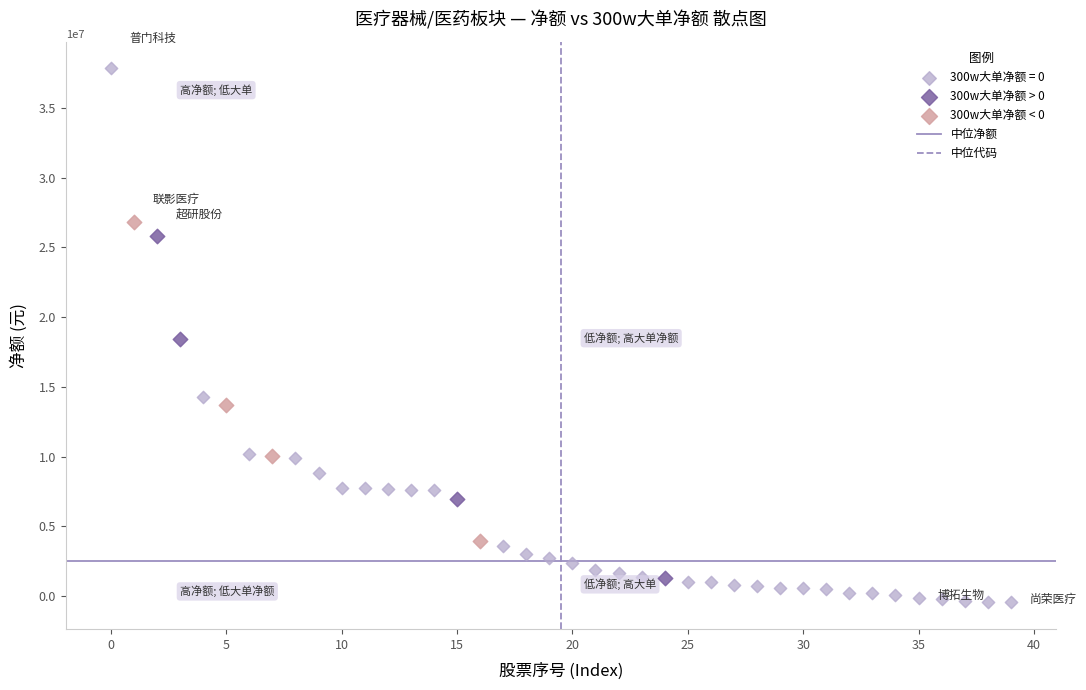

Which series has the largest Y range (max minus min)?

300w大单净额 = 0